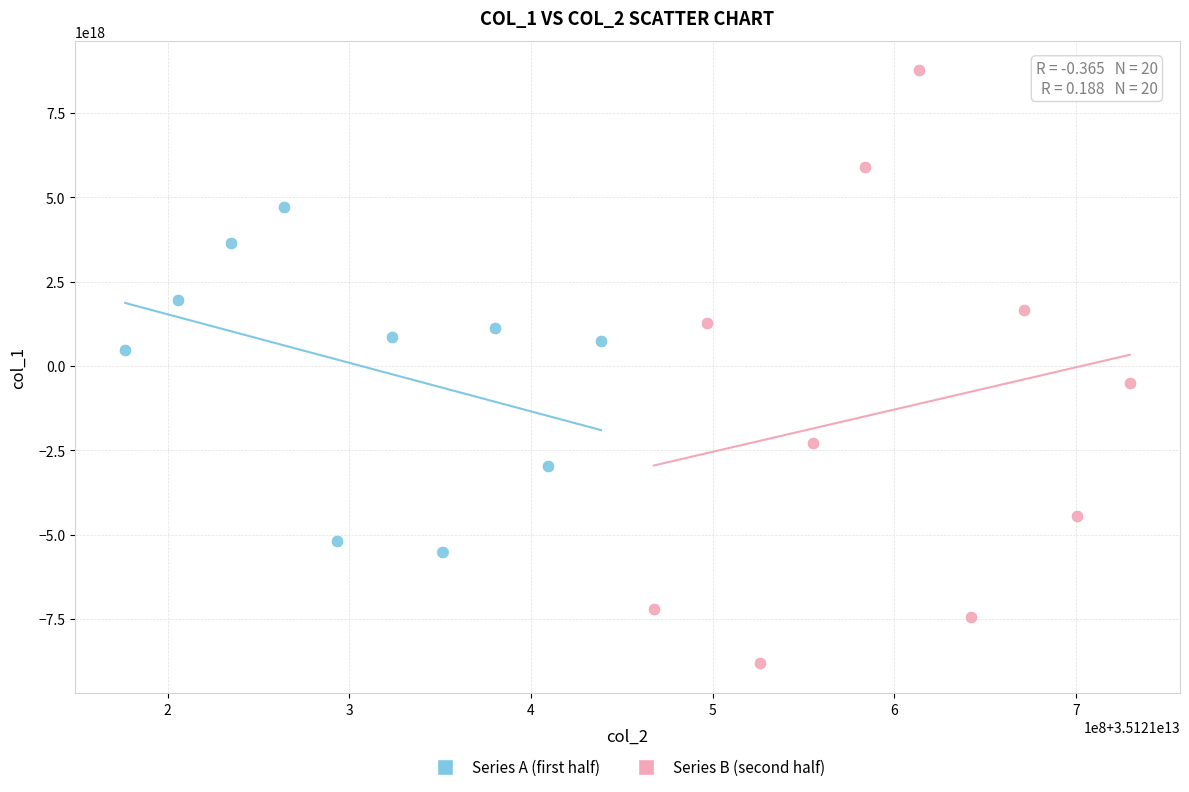

Which series has the largest Y range (max minus min)?

Series B (second half)